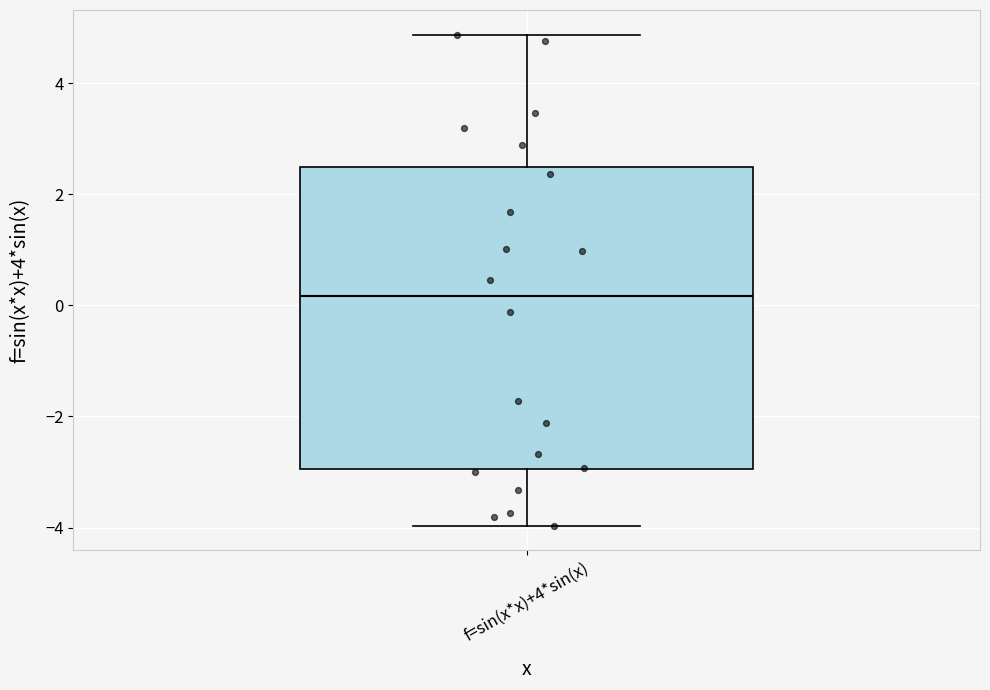

Where is the lower edge of the box for f=sin(x*x)+4*sin(x) on the y-axis? The values are not printed on the chart, so give them approximately, as read against the axis.

-3.0